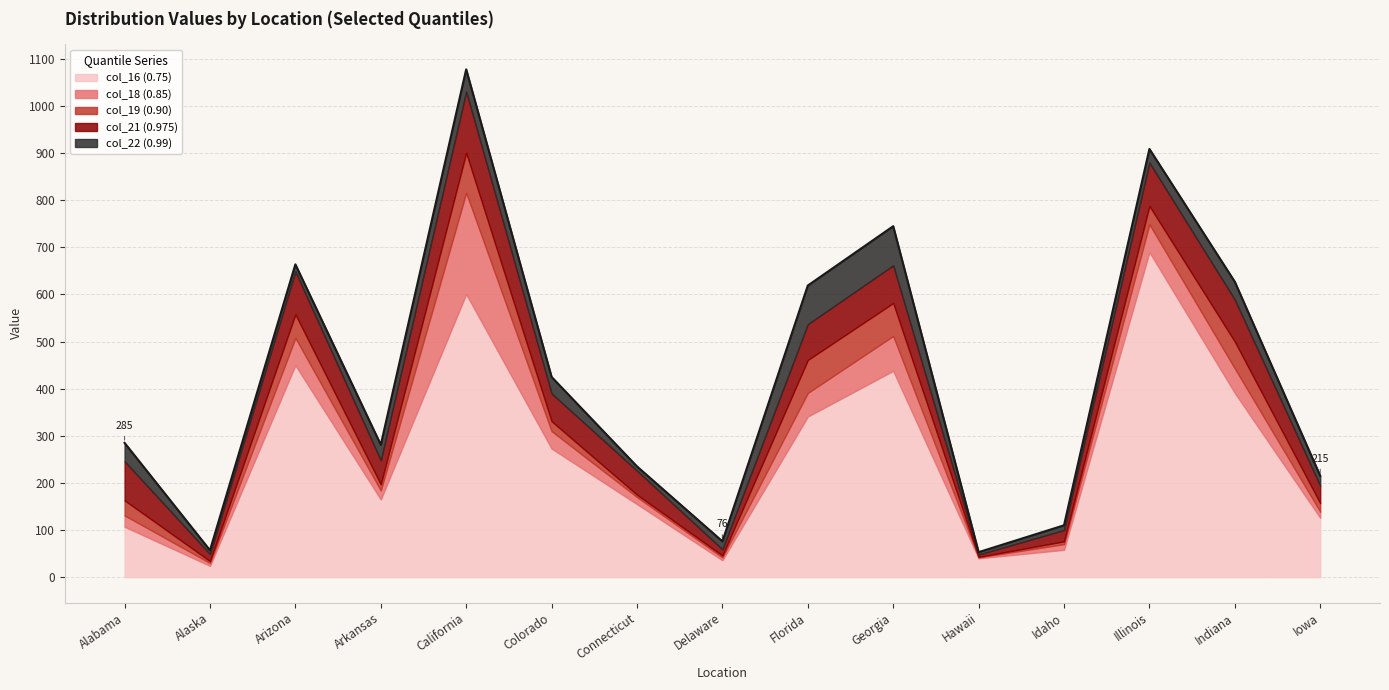

List the series in order of their overall mean, lowest first.

col_16 (0.75), col_18 (0.85), col_19 (0.90), col_21 (0.975), col_22 (0.99)